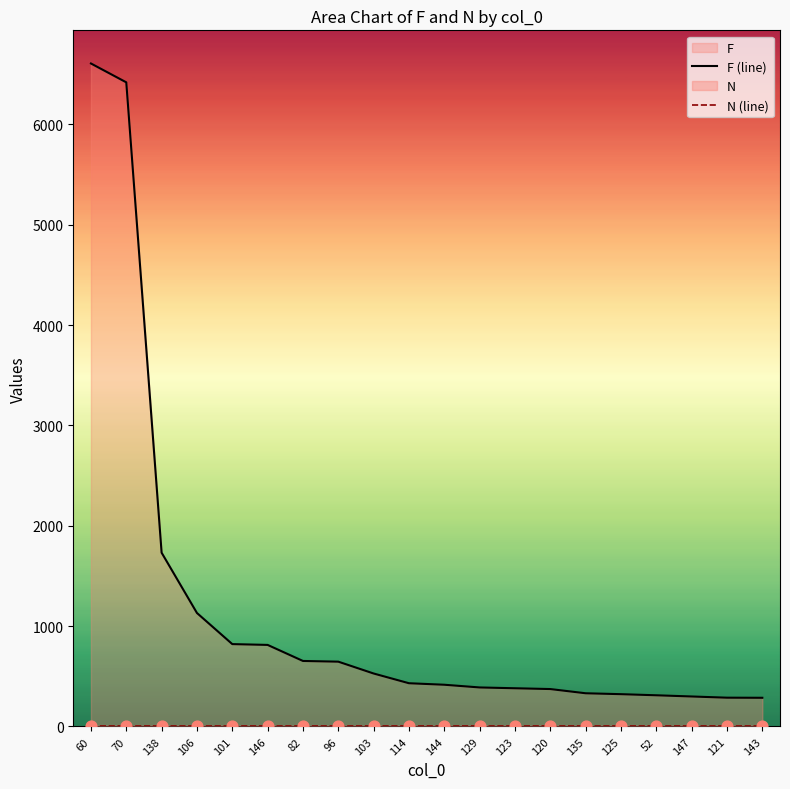

What is the total value across all series at 123?

382